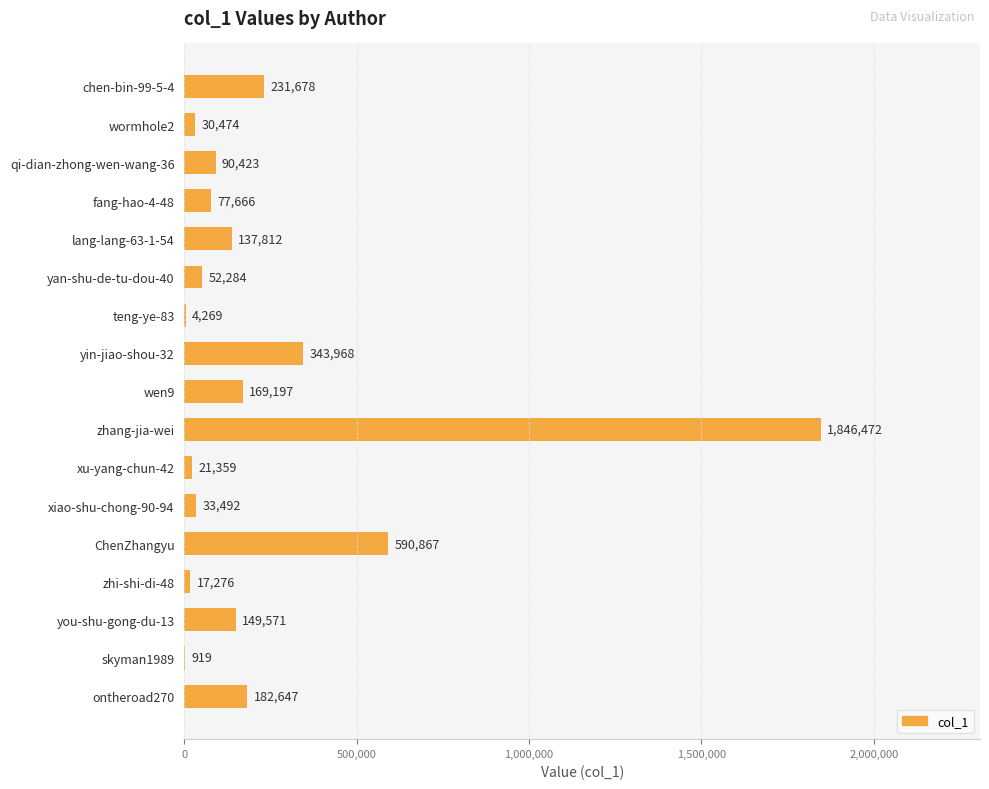

What is the greatest value displayed?

1846472